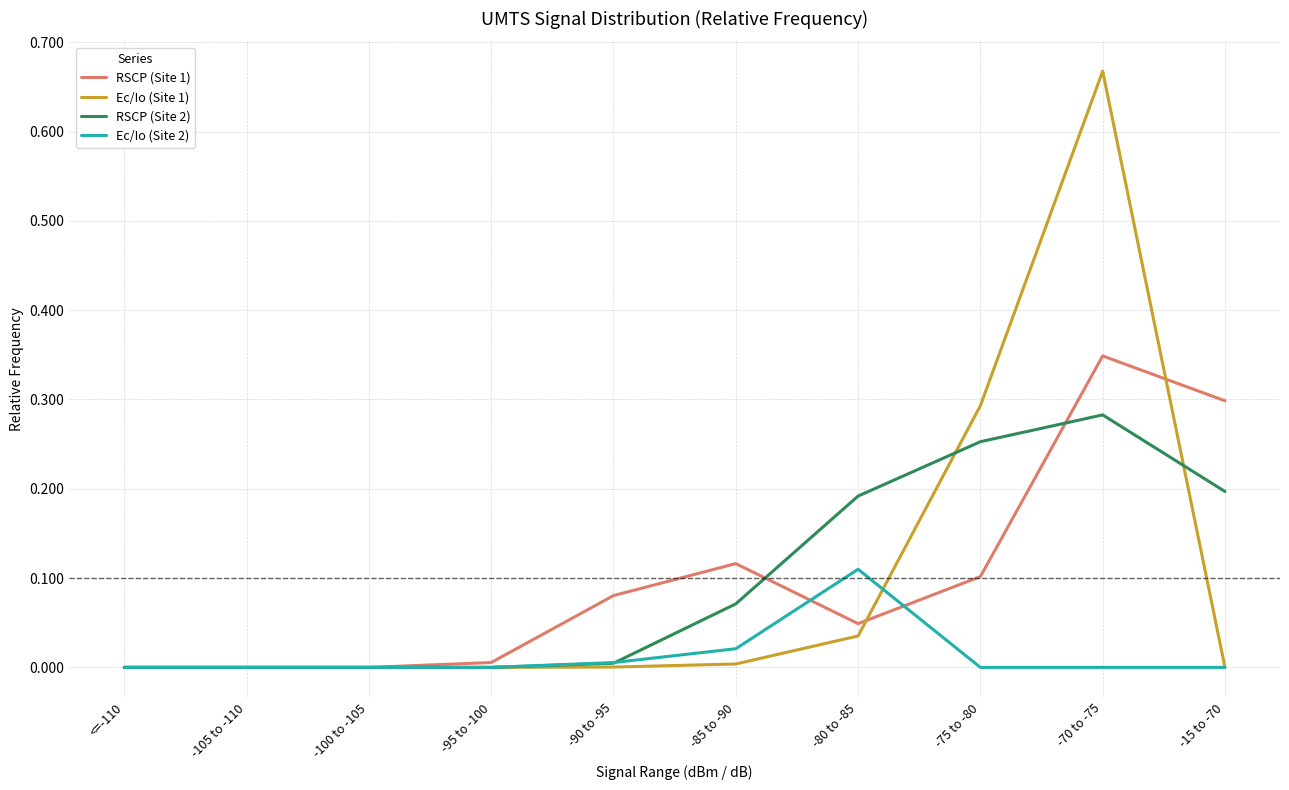

True or false: Ec/Io (Site 2) and Ec/Io (Site 1) intersect in this chart.

True